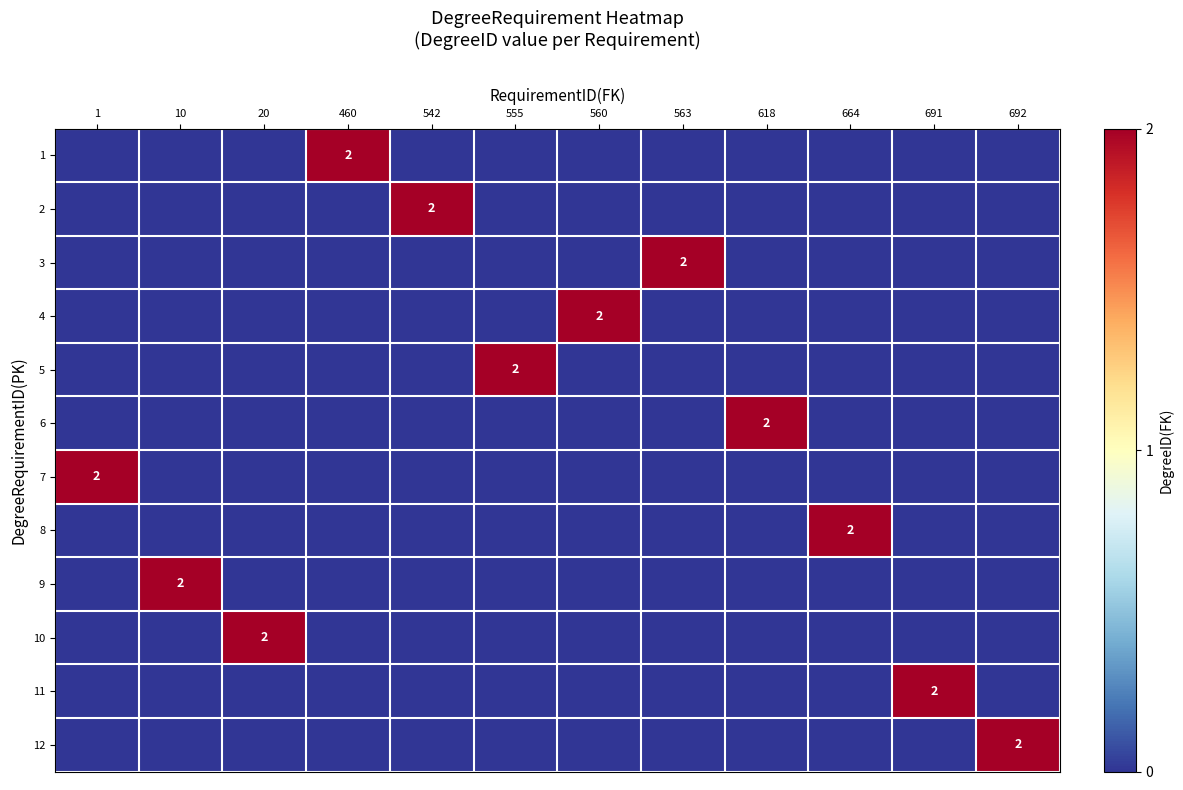

Between 560 and 664, which is larger?

560